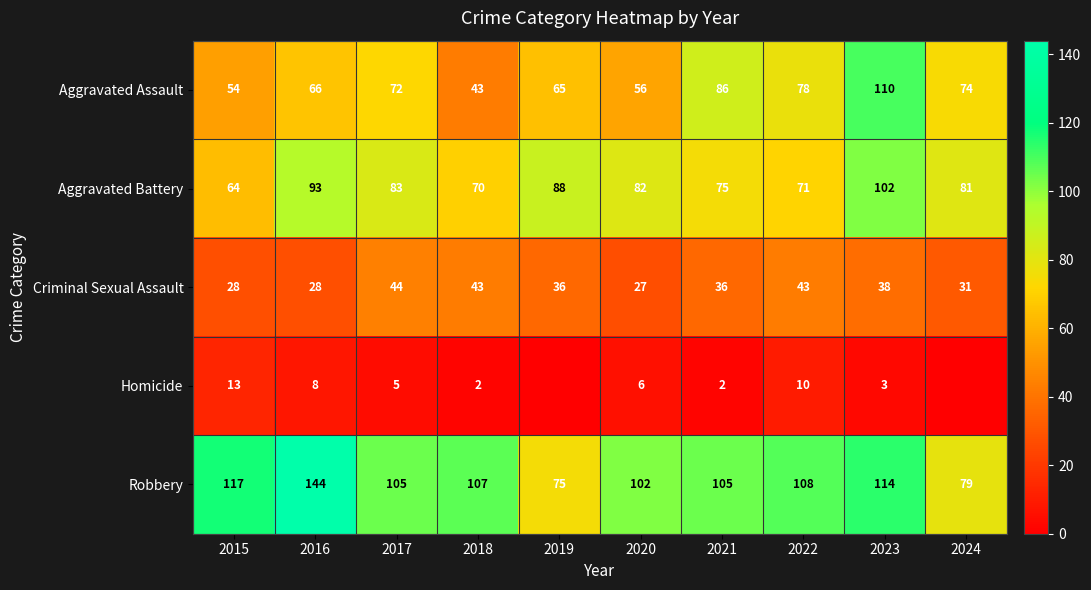

Is it true that Aggravated Battery equals 40 at 2018?

False